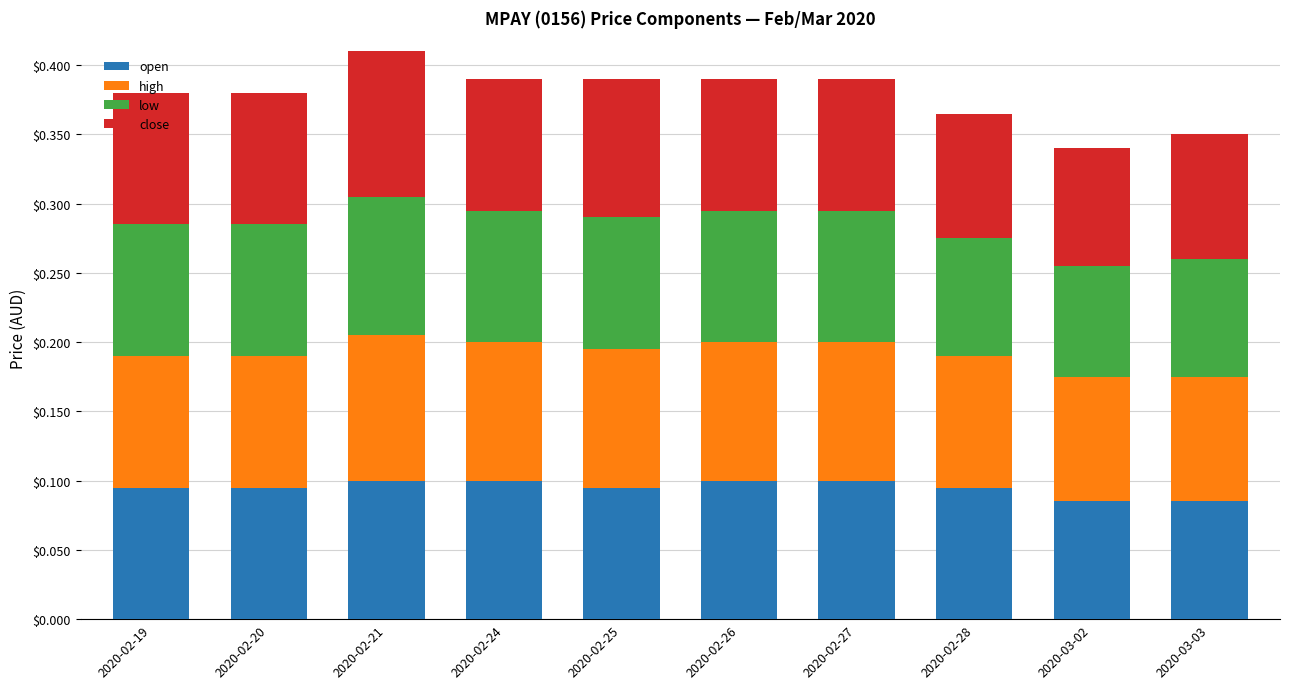

What is the total value across all series at 2020-02-19?

0.4